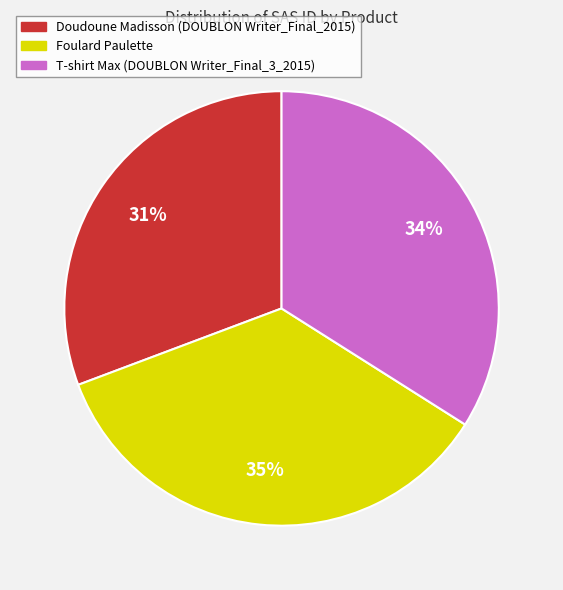

To the nearest percent, what is the average slice percentage?

33%